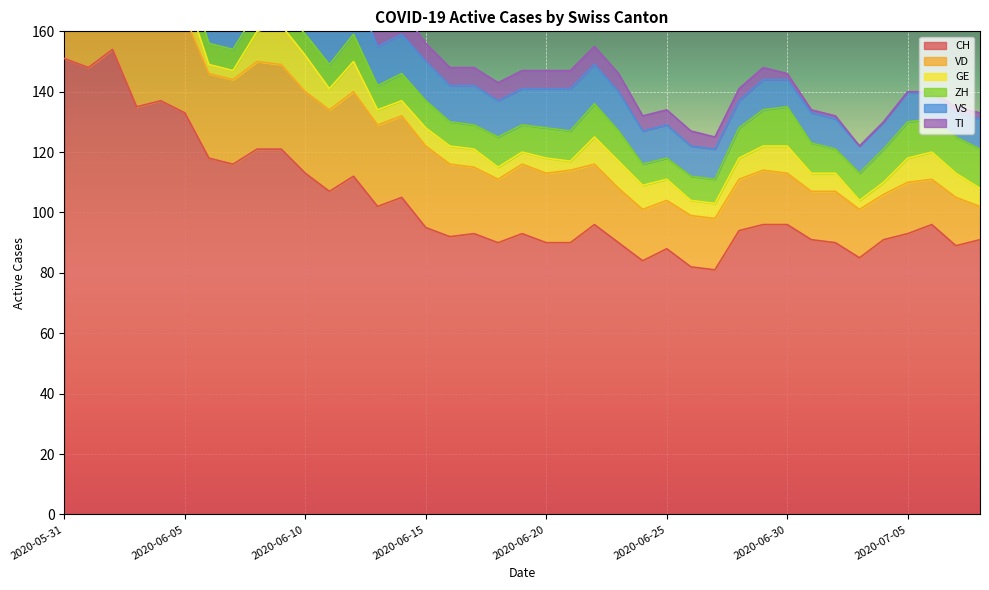

List the series in order of their peak value, lowest first.

GE, ZH, VS, TI, VD, CH